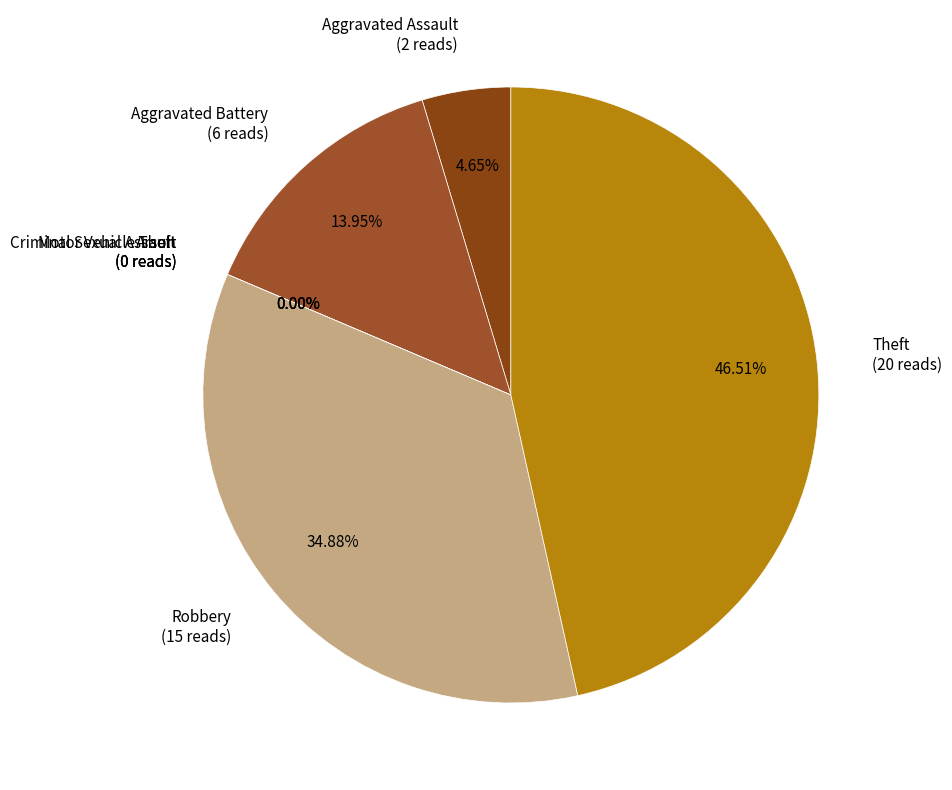

Is the sum of Theft and Aggravated Assault greater than half?

Yes